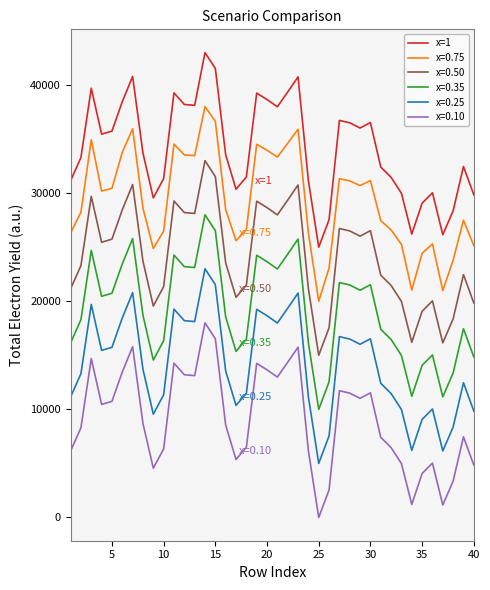

What is the difference between the maximum and minimum values in the x=0.10 series?

18000.0